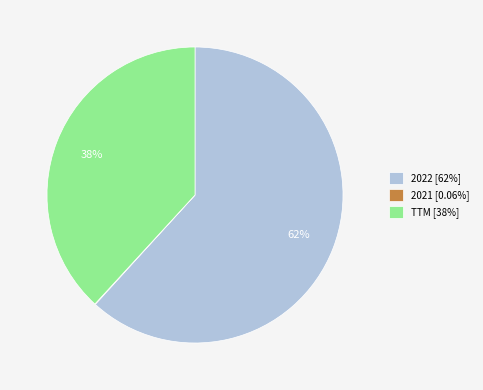

What is the majority slice?

2022